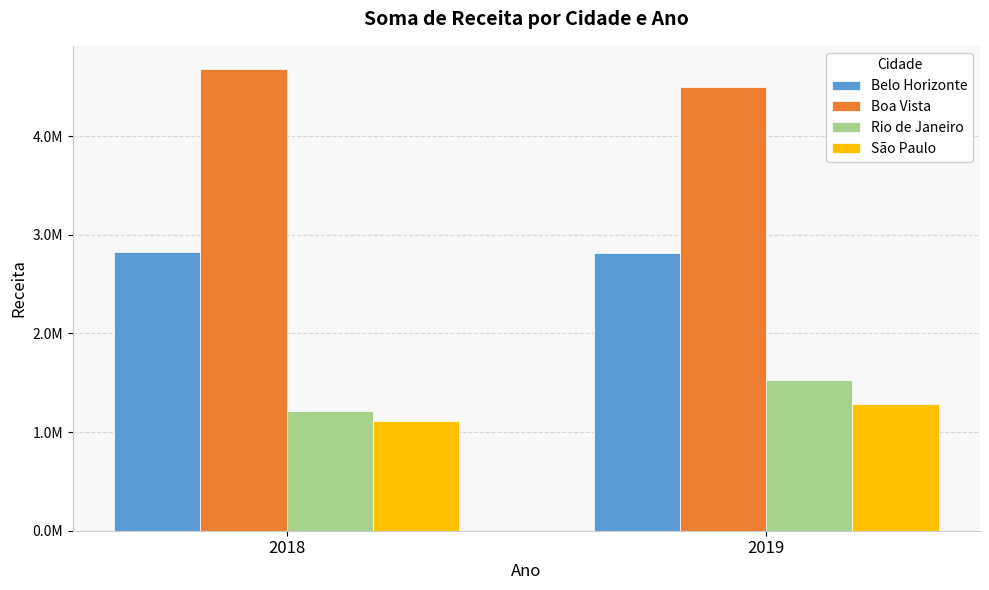

Are the bars grouped side by side (vs. stacked)?

Yes